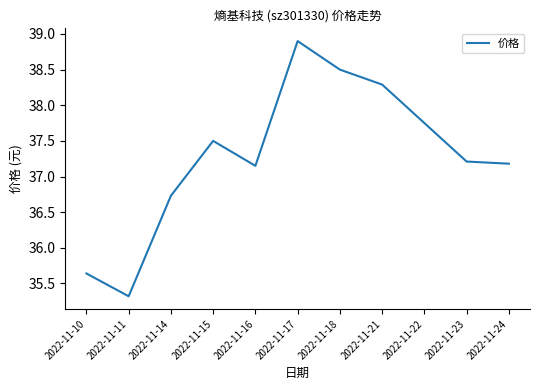

Between 2022-11-14 and 2022-11-10, which is larger?

2022-11-14